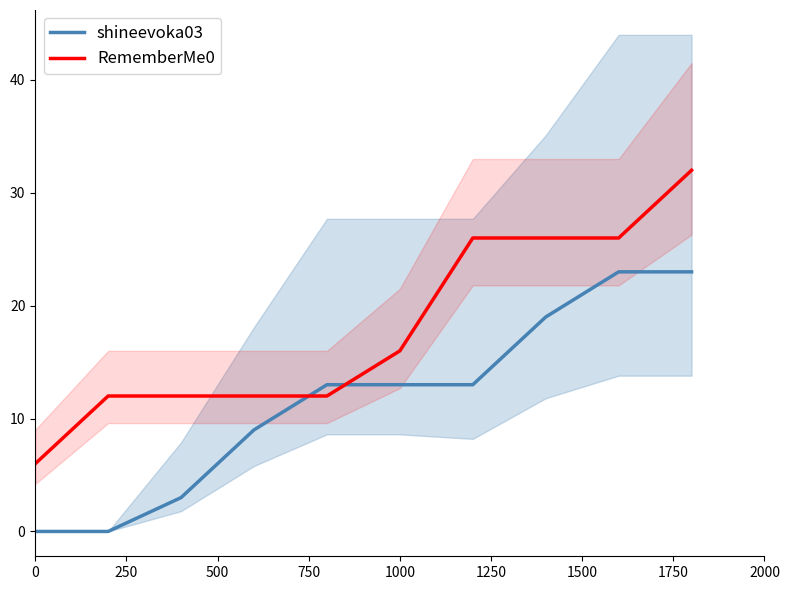

What is the average value of the RememberMe0 series?

18